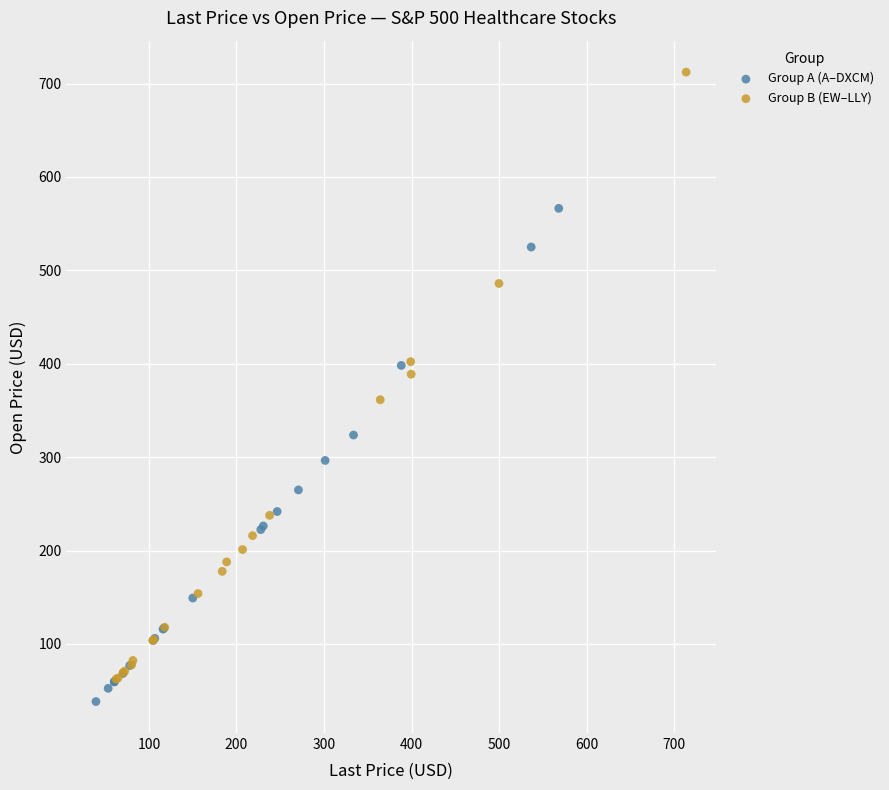

What are all the series names shown in the legend?

Group A (A–DXCM), Group B (EW–LLY)